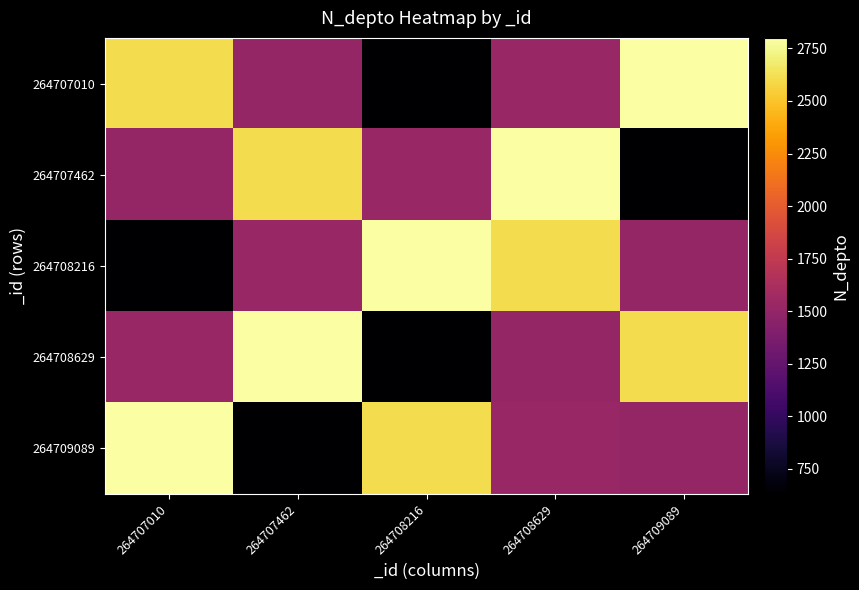

Reading left to right, transcribe all the data shown in this chart.

264707010: 264707010=2608	264707462=1508	264708216=630	264708629=1523	264709089=2800
264707462: 264707010=1508	264707462=2608	264708216=1523	264708629=2800	264709089=630
264708216: 264707010=630	264707462=1523	264708216=2800	264708629=2608	264709089=1508
264708629: 264707010=1523	264707462=2800	264708216=630	264708629=1508	264709089=2608
264709089: 264707010=2800	264707462=630	264708216=2608	264708629=1523	264709089=1508